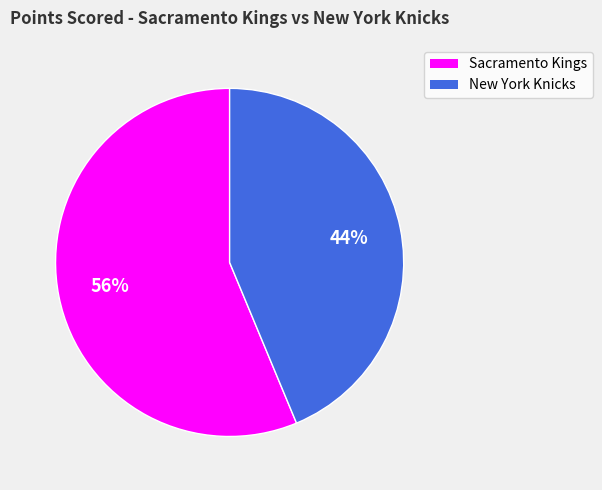

How many segments does this pie chart have?

2